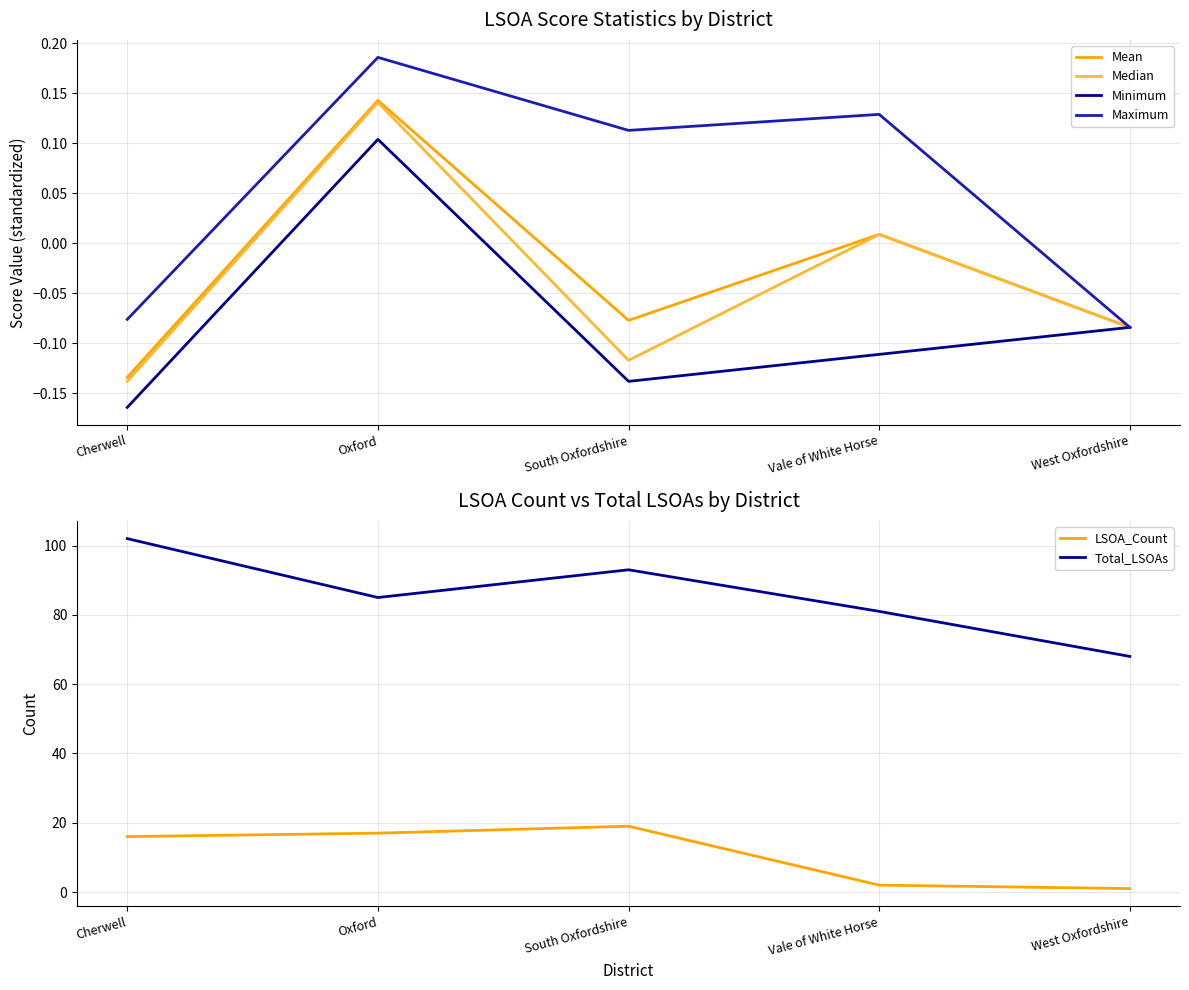

Reading left to right, extract all data points from this chart.

Mean: Cherwell=-0.1	Oxford=0.1	South Oxfordshire=-0.1	Vale of White Horse=0.0	West Oxfordshire=-0.1
Median: Cherwell=-0.1	Oxford=0.1	South Oxfordshire=-0.1	Vale of White Horse=0.0	West Oxfordshire=-0.1
Minimum: Cherwell=-0.2	Oxford=0.1	South Oxfordshire=-0.1	Vale of White Horse=-0.1	West Oxfordshire=-0.1
Maximum: Cherwell=-0.1	Oxford=0.2	South Oxfordshire=0.1	Vale of White Horse=0.1	West Oxfordshire=-0.1
LSOA_Count: Cherwell=16.0	Oxford=17.0	South Oxfordshire=19.0	Vale of White Horse=2.0	West Oxfordshire=1.0
Total_LSOAs: Cherwell=102.0	Oxford=85.0	South Oxfordshire=93.0	Vale of White Horse=81.0	West Oxfordshire=68.0